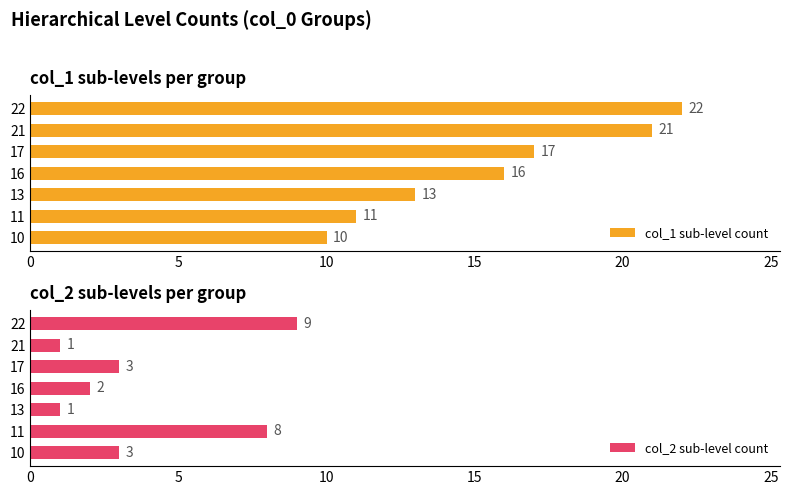

At how many categories does at least one series exceed 12?

5